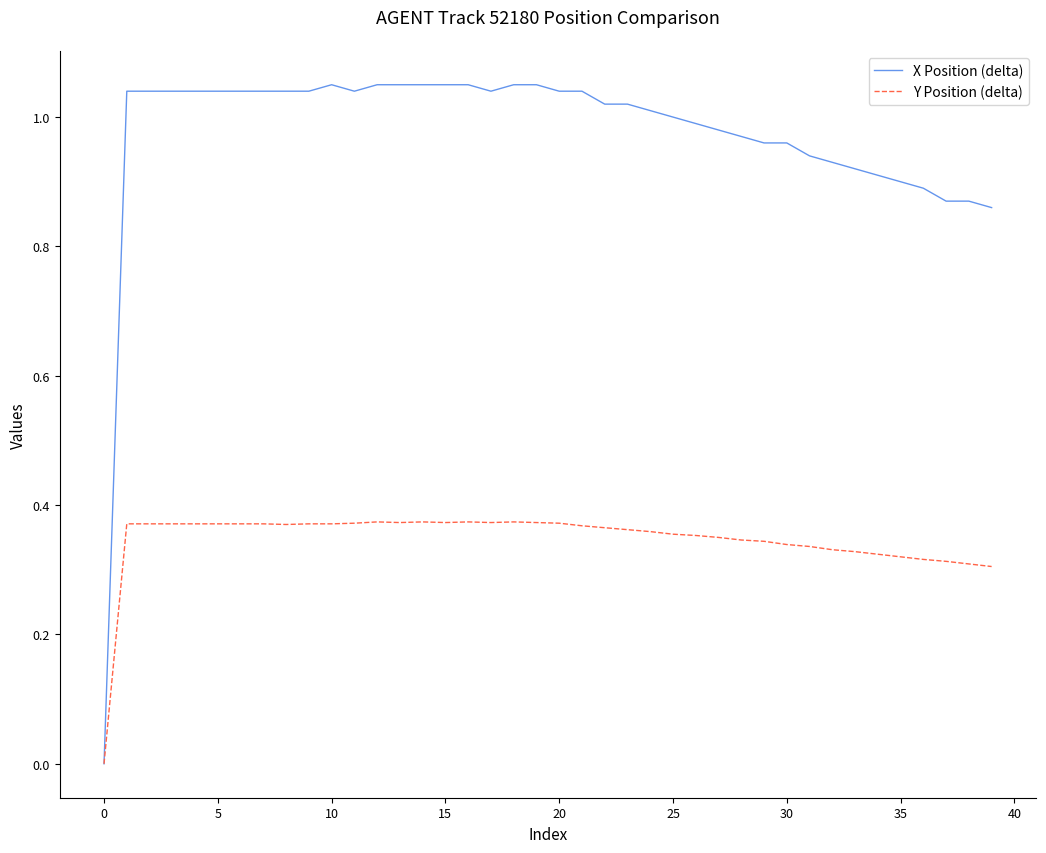

How many Y Position (delta) values are between 0 and 1?

40